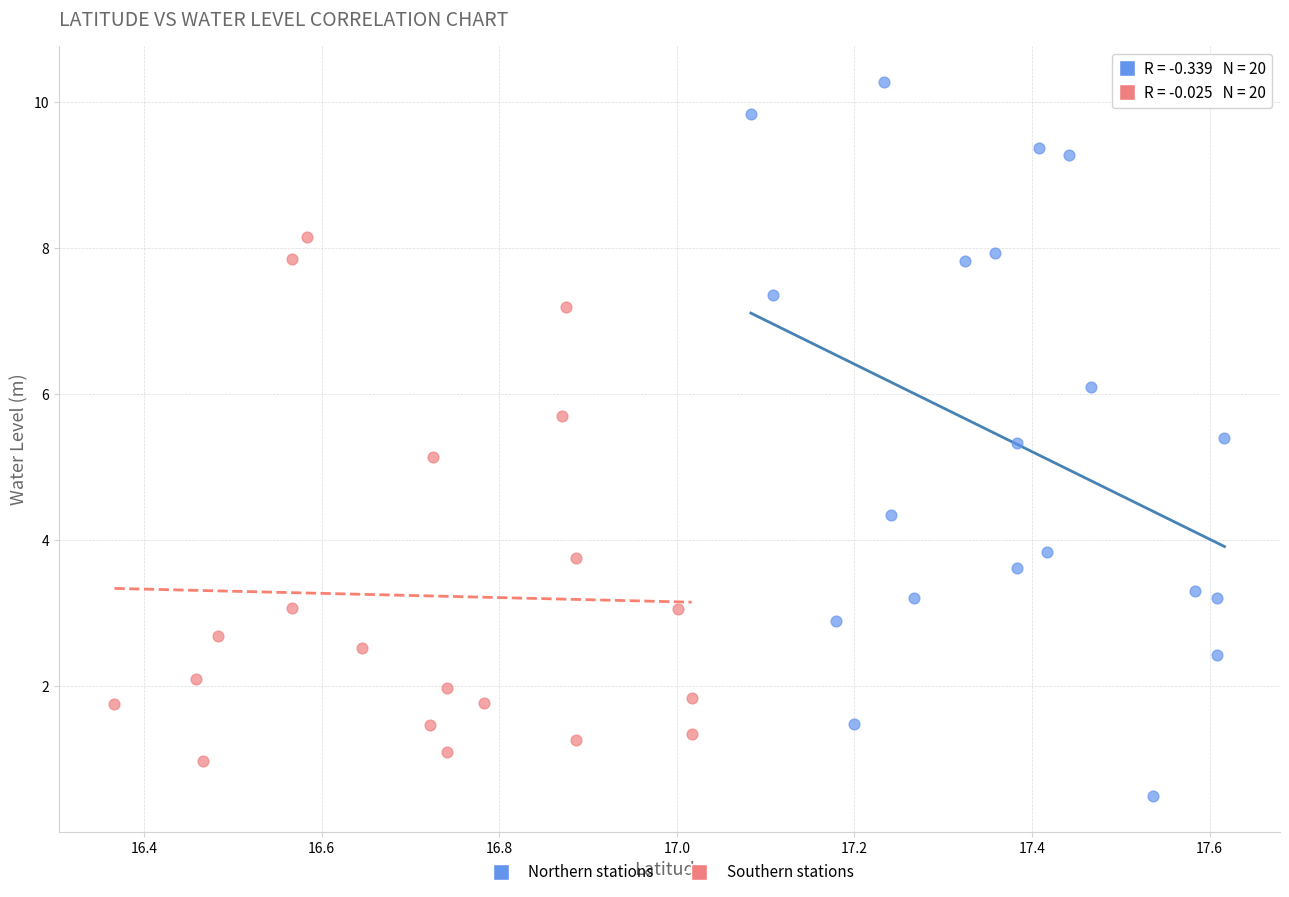

Which series contains the highest Y value?

Northern stations